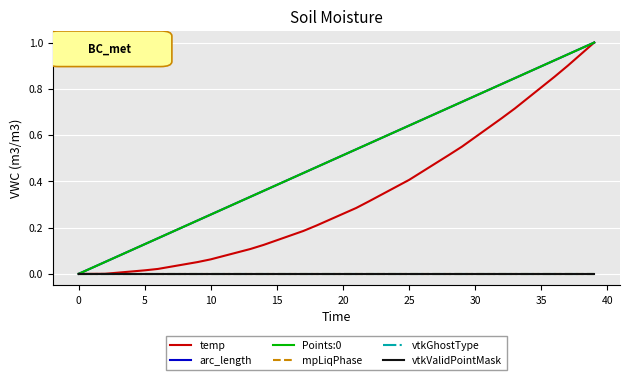

True or false: arc_length and temp intersect in this chart.

False